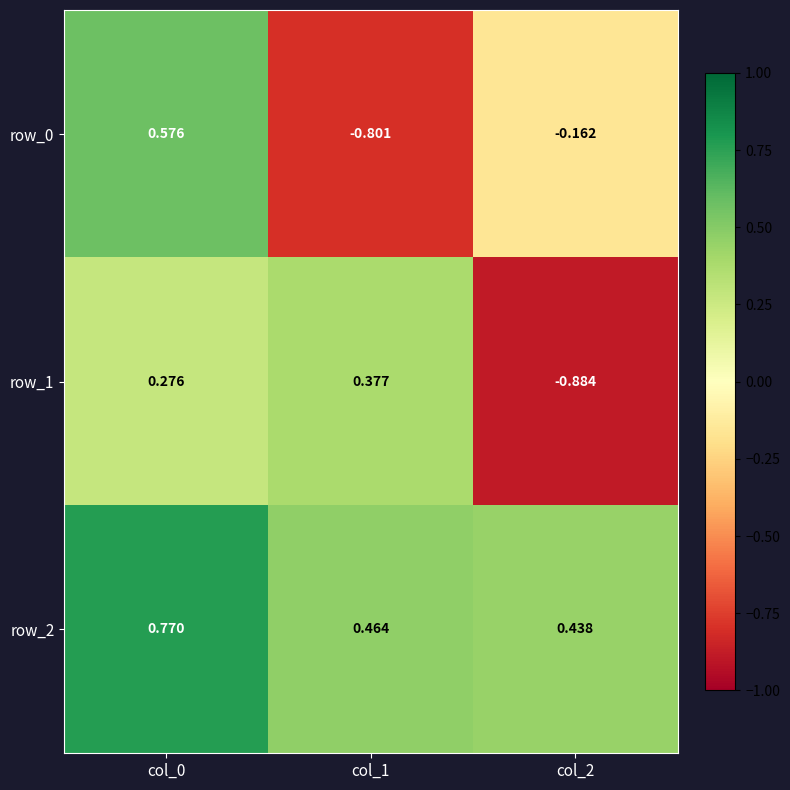

Is the value of row_2 at col_0 greater than the value of row_0 at col_0?

Yes